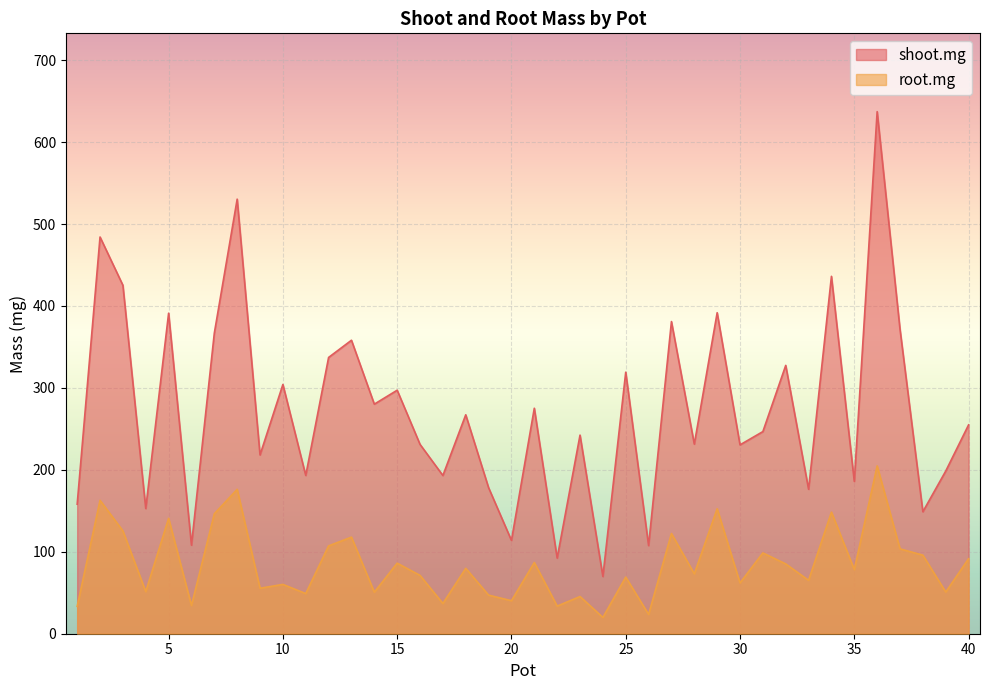

What is the difference between the second highest and second lowest values in the root.mg series?

152.6